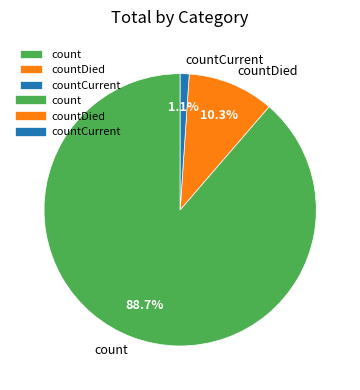

To the nearest percent, what is the combined percentage of count and countDied?

99%